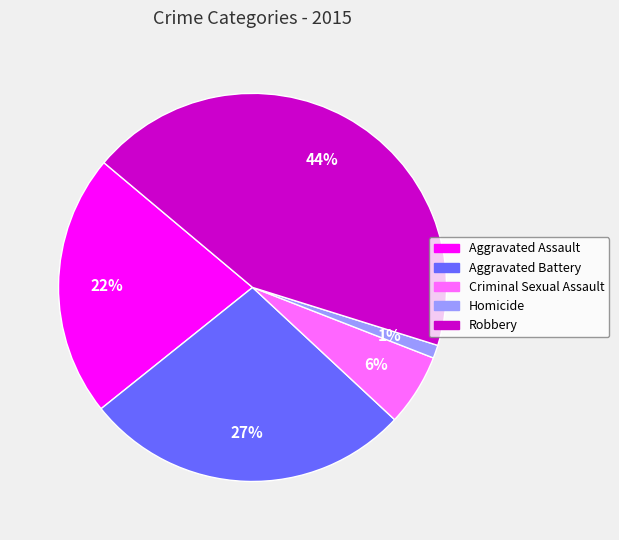

How many slices are in this pie chart?

5